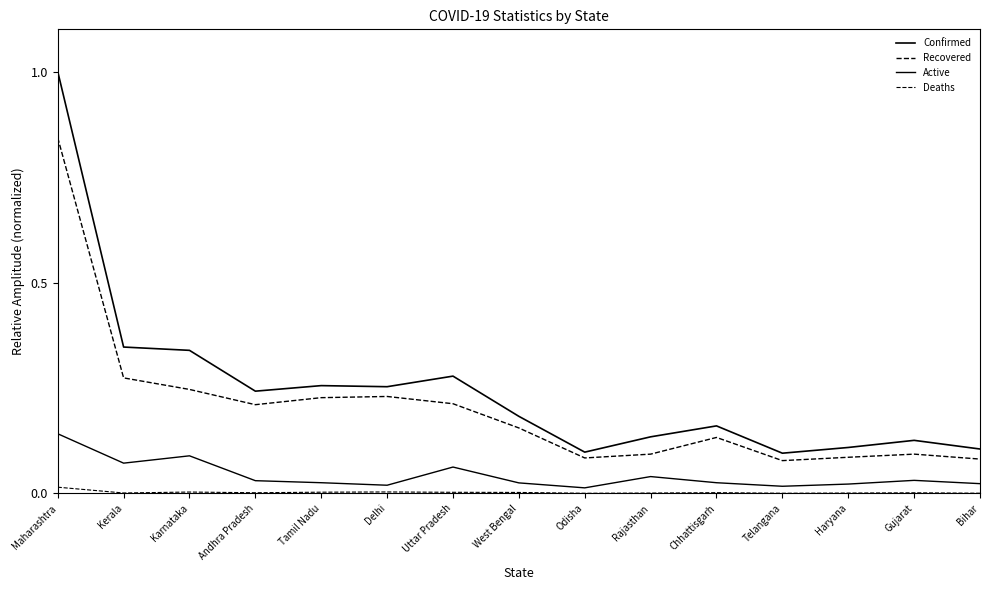

Which series changed the most between Tamil Nadu and Odisha?

Confirmed